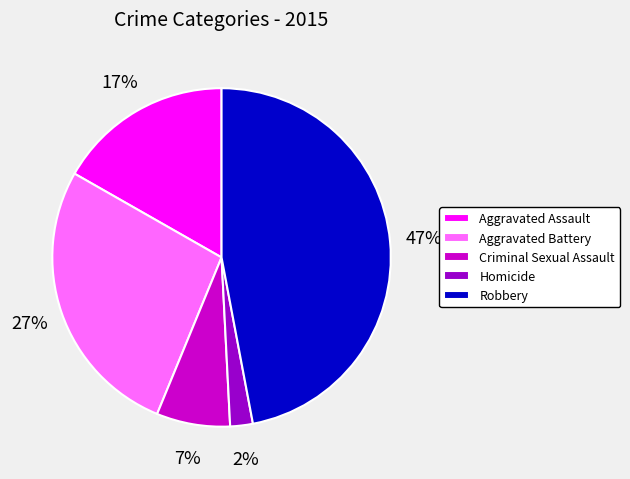

What is the smallest slice in the pie chart?

Homicide